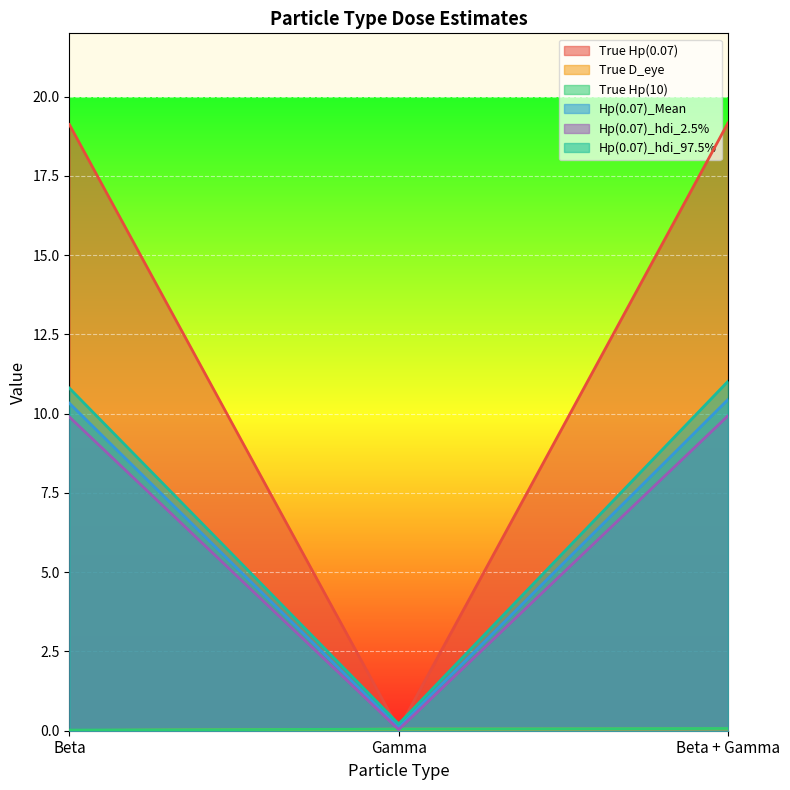

Is the value of Hp(0.07)_Mean at Beta + Gamma greater than the value of True Hp(0.07) at Gamma?

Yes